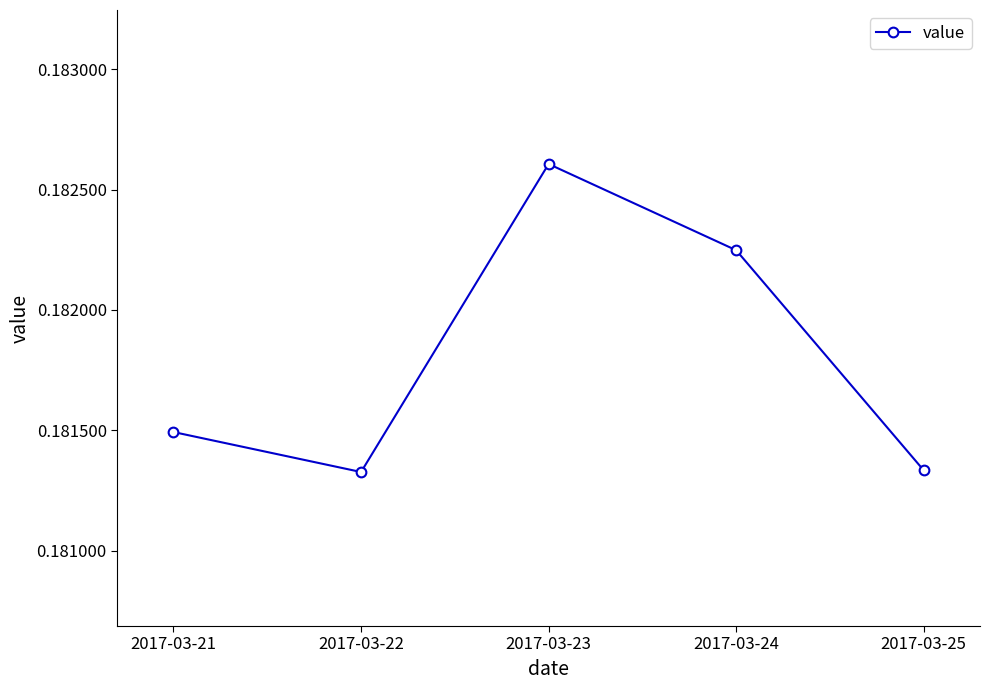

What is the sum of the values at 2017-03-24 and 2017-03-23?

0.4